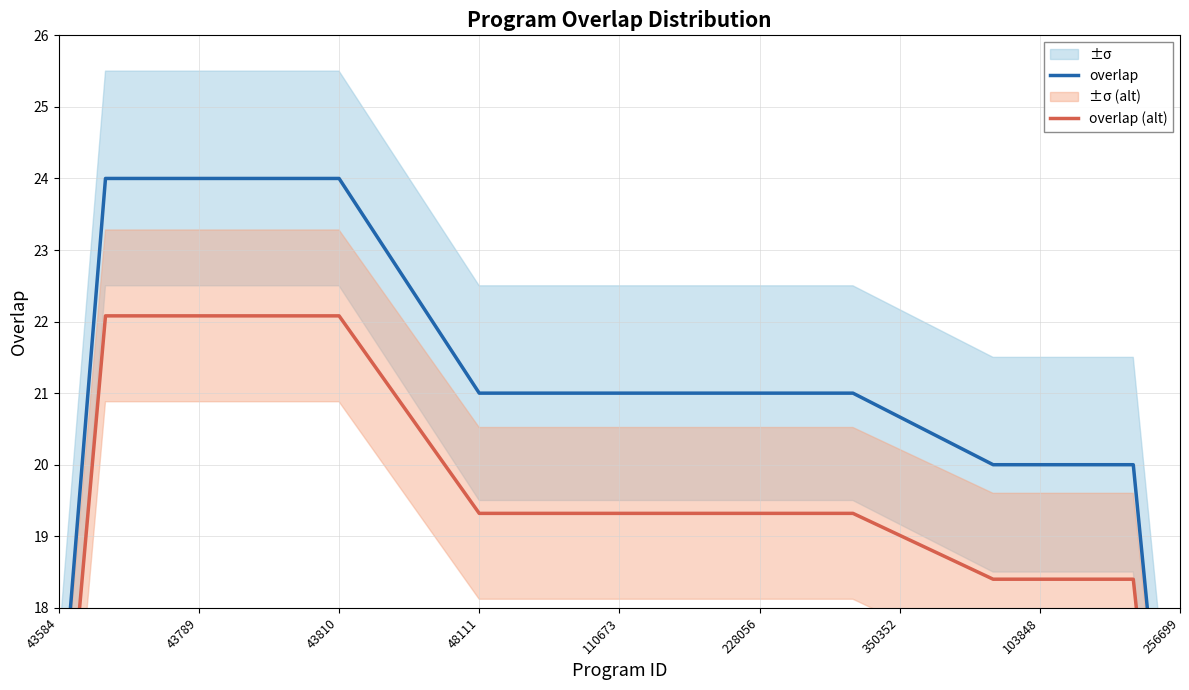

What are all the series names shown in the legend?

overlap, overlap (alt)